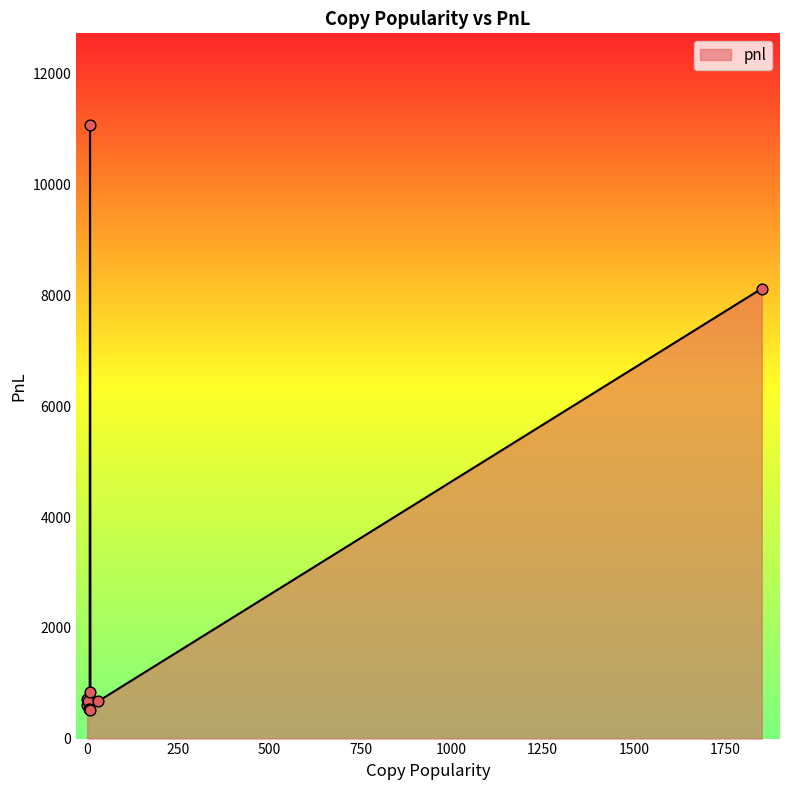

What is the greatest value displayed?

11072.1